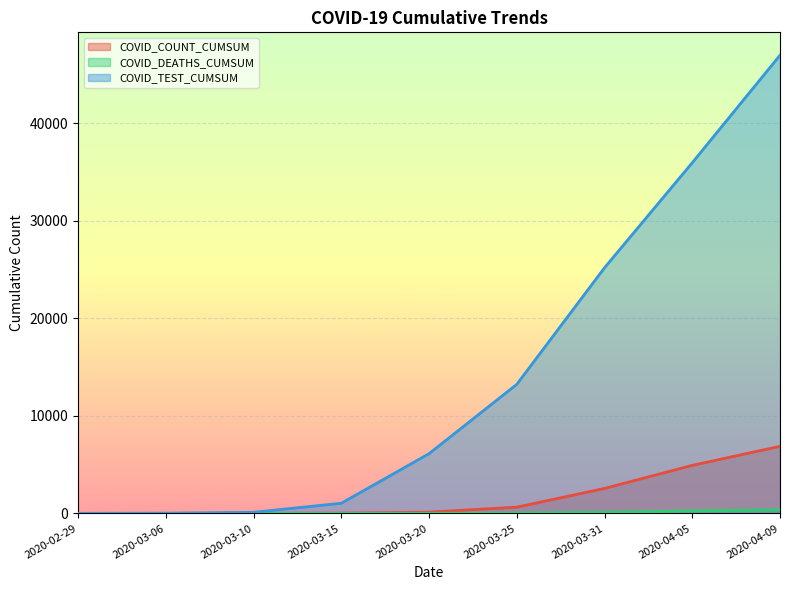

At which category is the sum across all series the highest?

2020-04-09